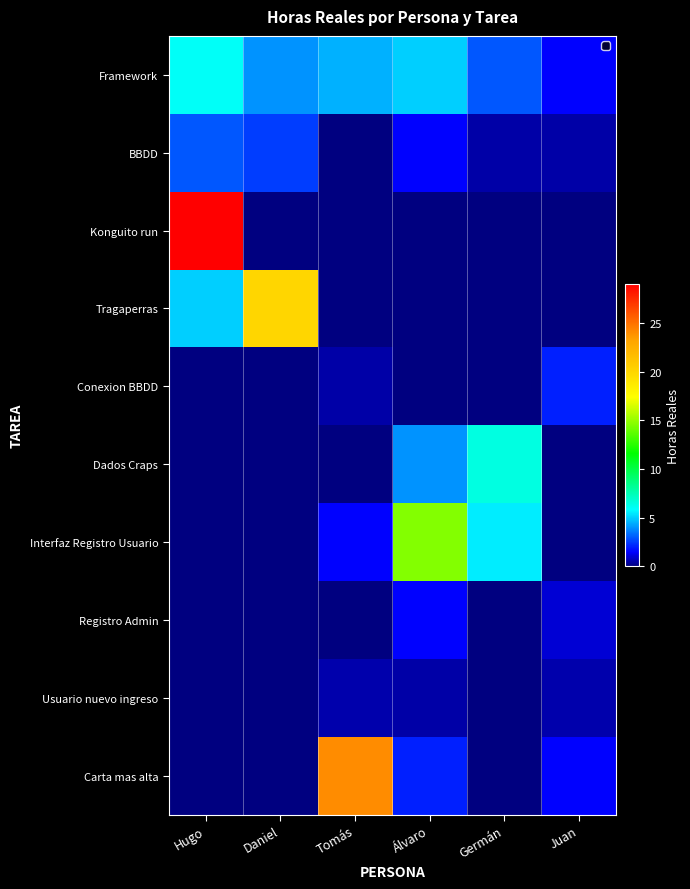

Between Tomás and Daniel, which is larger?

Tomás